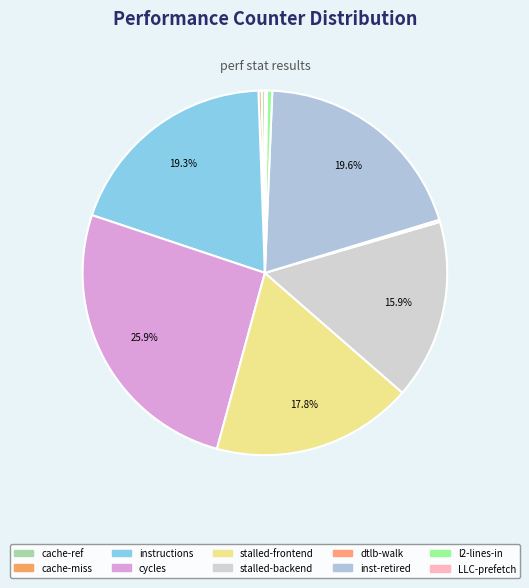

Count the number of slices in the pie.

10